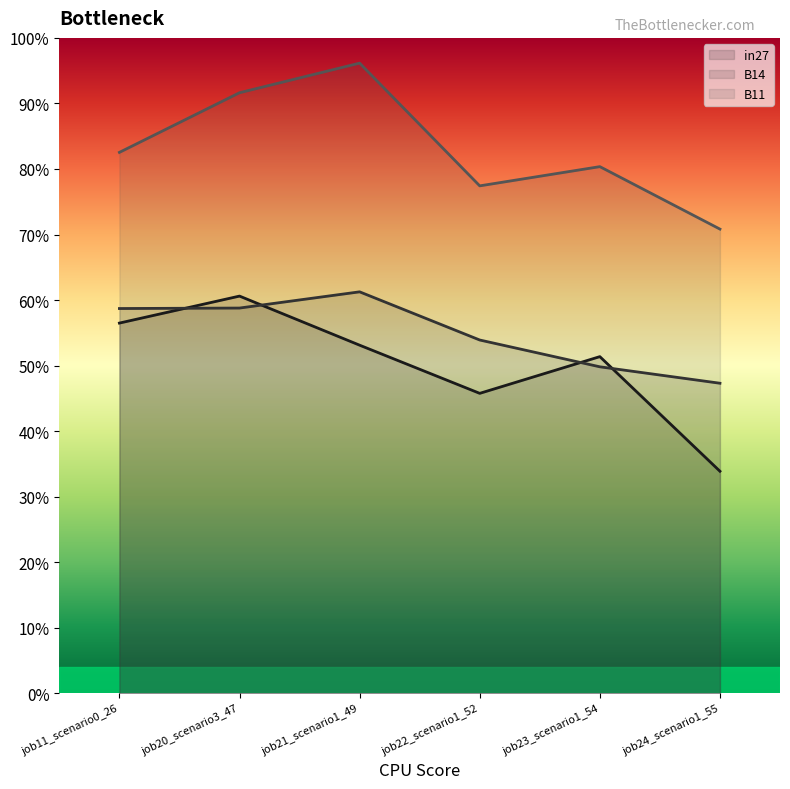

What is the maximum value for in27?

0.6